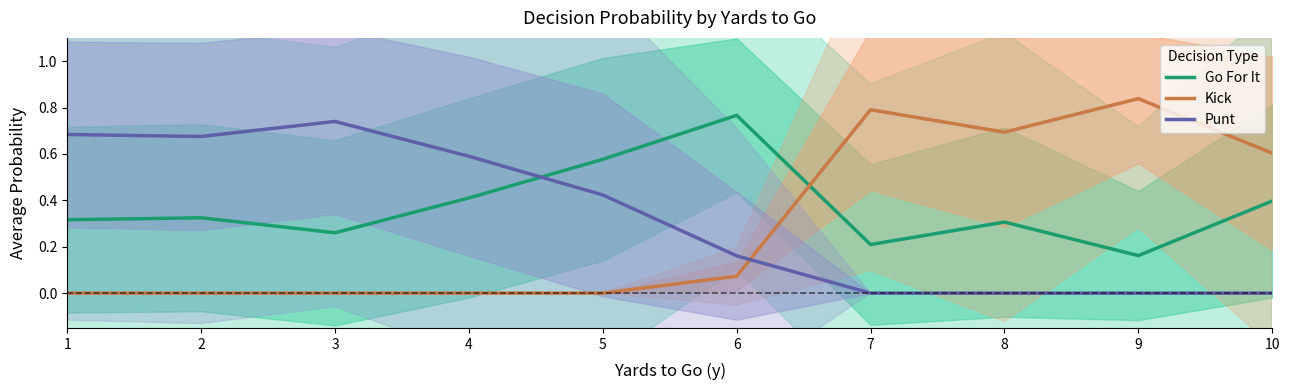

How many categories are shown in the chart?

10